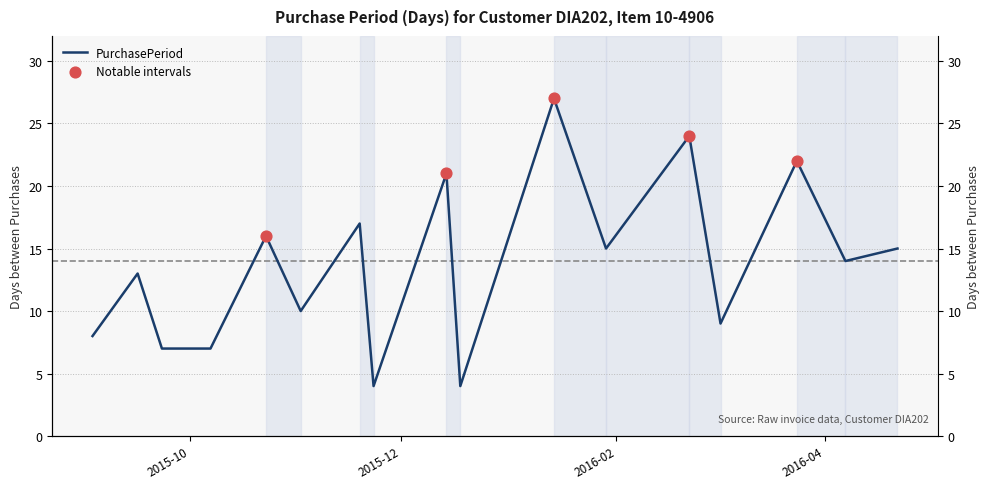

What is the change in value from 2015-09-23 to 2016-02-22?

+17